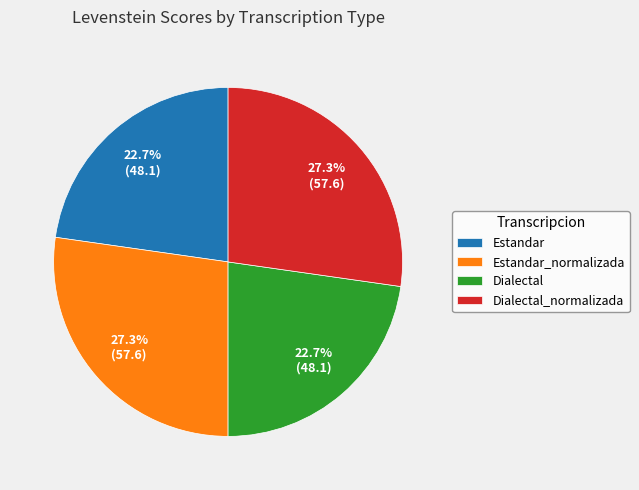

Is it true that Estandar is 37% of the pie?

False